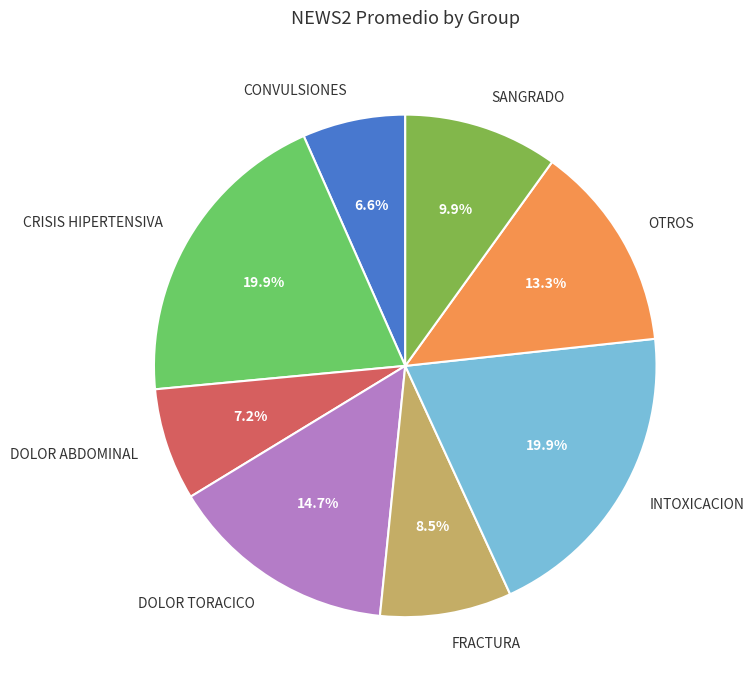

What is the smallest slice in the pie chart?

CONVULSIONES